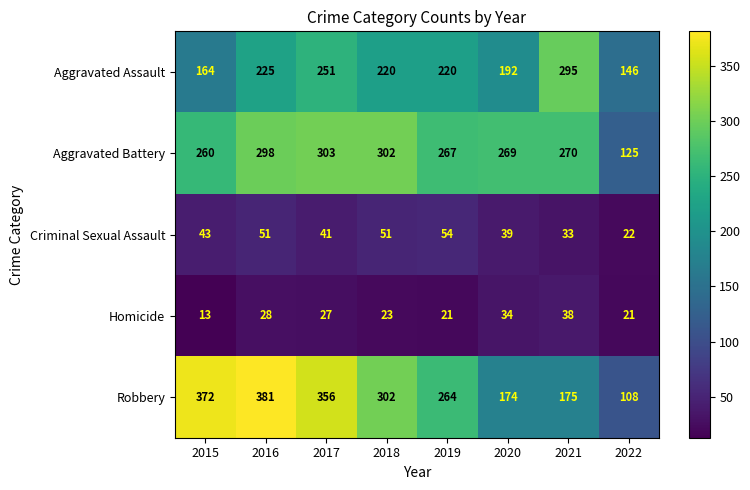

What is the approximate value of Robbery at 2018, to the nearest 50?

300